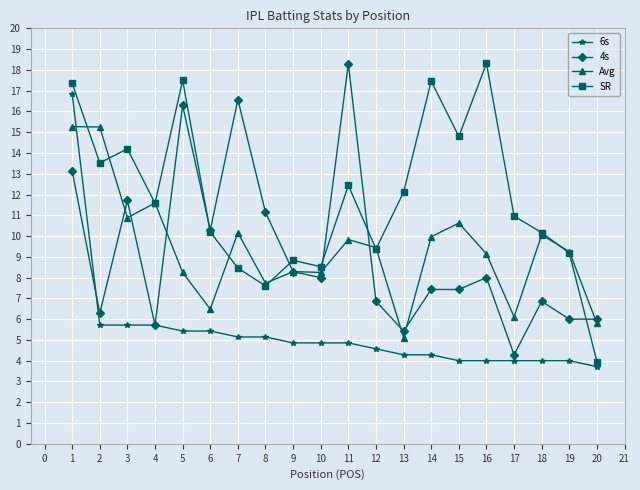

True or false: 6s and 4s intersect in this chart.

True